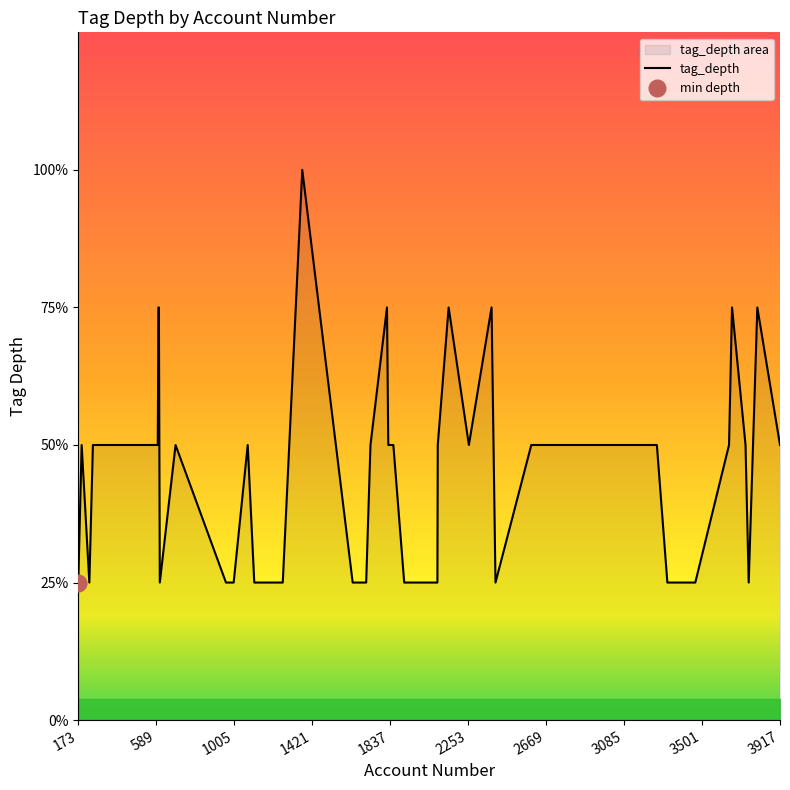

How many lines are shown in the chart?

1